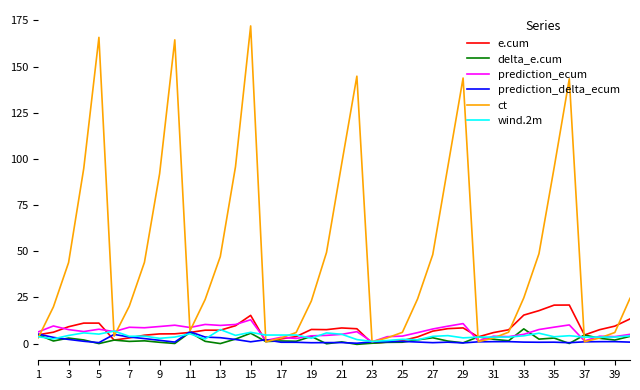

What are all the series names shown in the legend?

e.cum, delta_e.cum, prediction_ecum, prediction_delta_ecum, ct, wind.2m